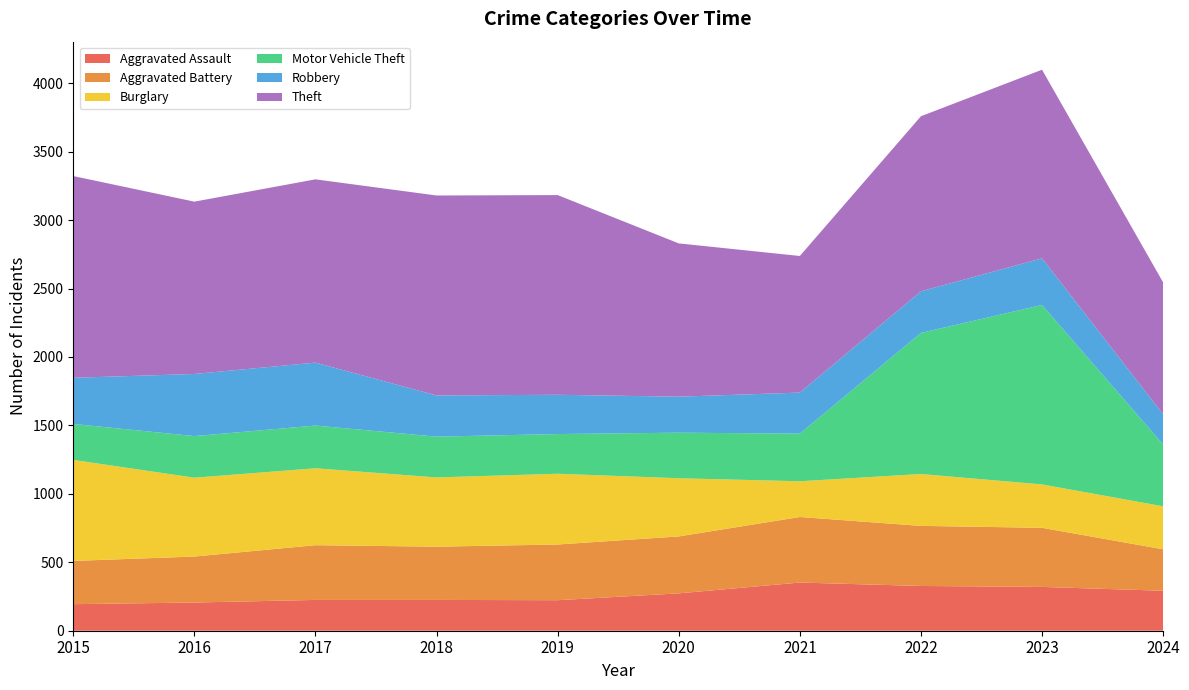

Reading left to right, list all the values displayed in this chart.

Aggravated Assault: 2015=194	2016=206	2017=225	2018=225	2019=223	2020=273	2021=352	2022=327	2023=320	2024=292
Aggravated Battery: 2015=316	2016=336	2017=400	2018=389	2019=407	2020=416	2021=479	2022=439	2023=432	2024=303
Burglary: 2015=738	2016=576	2017=562	2018=506	2019=517	2020=425	2021=261	2022=379	2023=317	2024=314
Motor Vehicle Theft: 2015=263	2016=304	2017=312	2018=298	2019=290	2020=333	2021=348	2022=1031	2023=1311	2024=452
Robbery: 2015=337	2016=454	2017=460	2018=301	2019=287	2020=263	2021=300	2022=304	2023=341	2024=220
Theft: 2015=1474	2016=1259	2017=1339	2018=1461	2019=1459	2020=1120	2021=998	2022=1279	2023=1378	2024=964